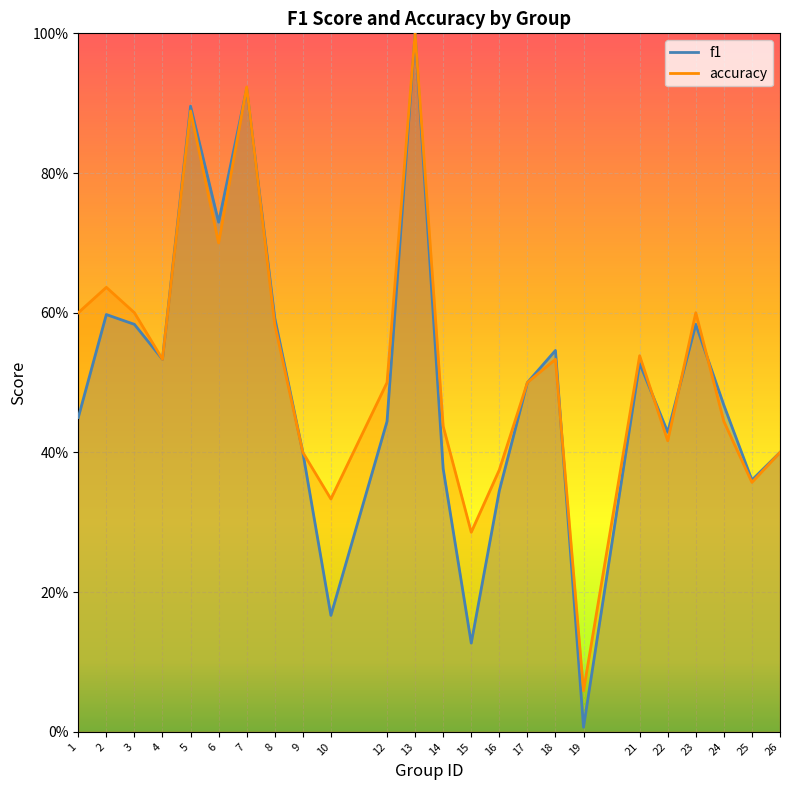

Which has a higher value, 6 or 4?

6